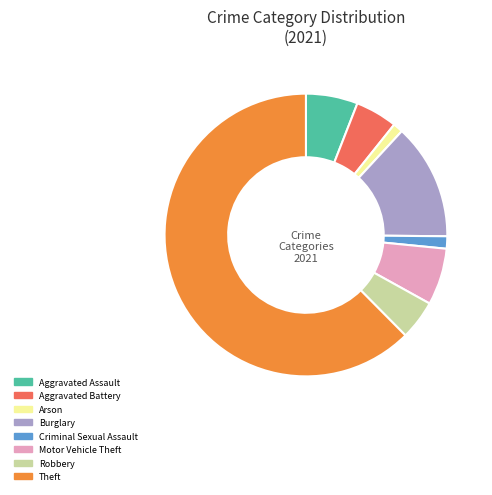

Is it true that Burglary is 13% of the pie?

True